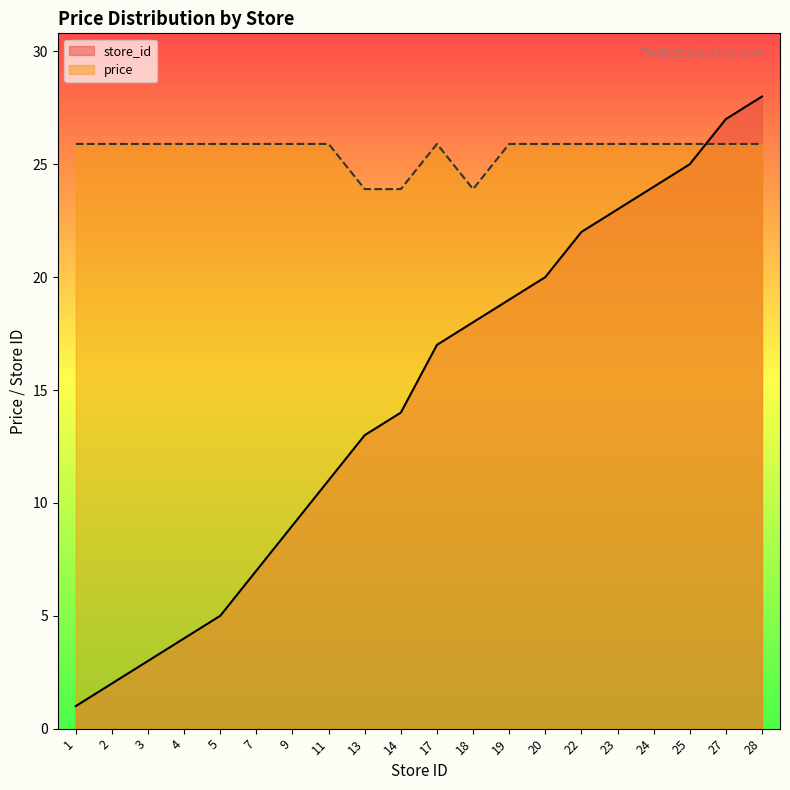

The store_id series shows 7.0 at 27. True or false?

False